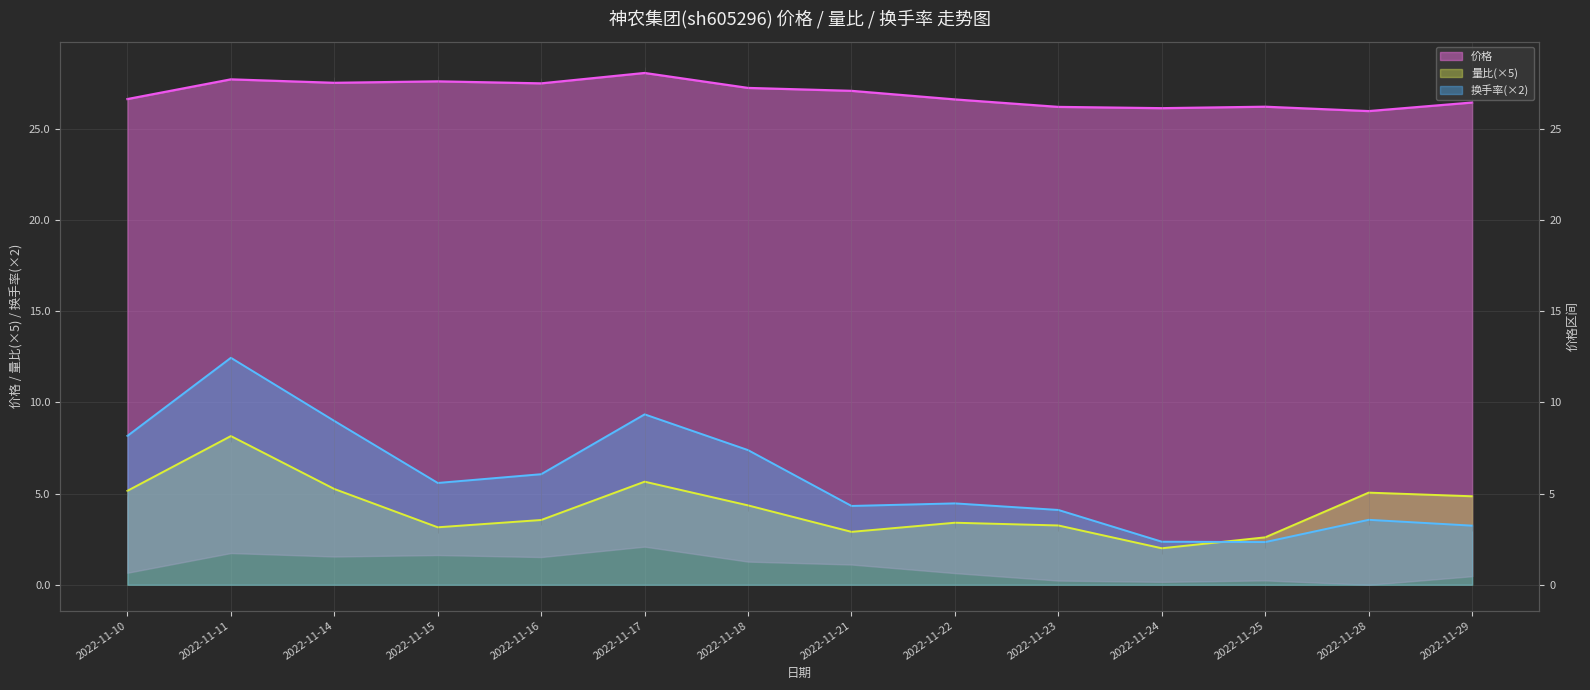

Which category has the lowest value across all series?

2022-11-24